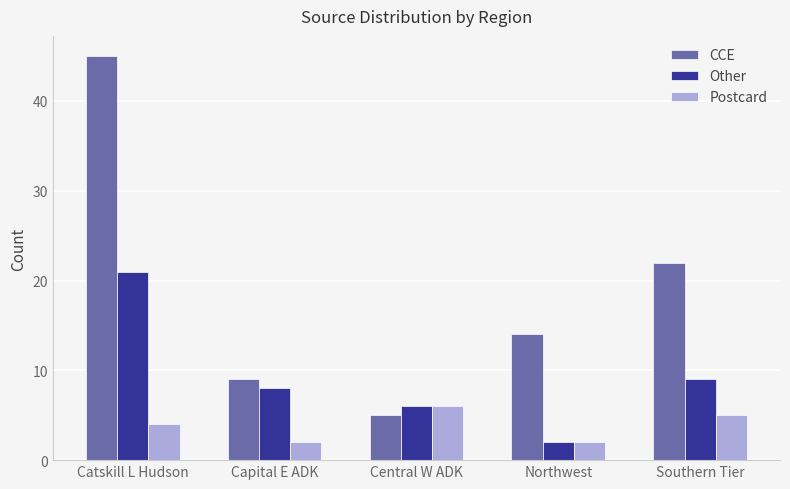

What is the label of the 2nd bar from the right?

Northwest